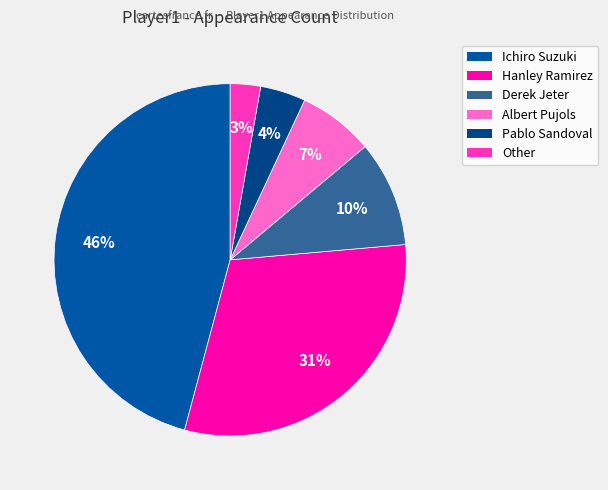

Which category has the smallest portion of the pie?

Other